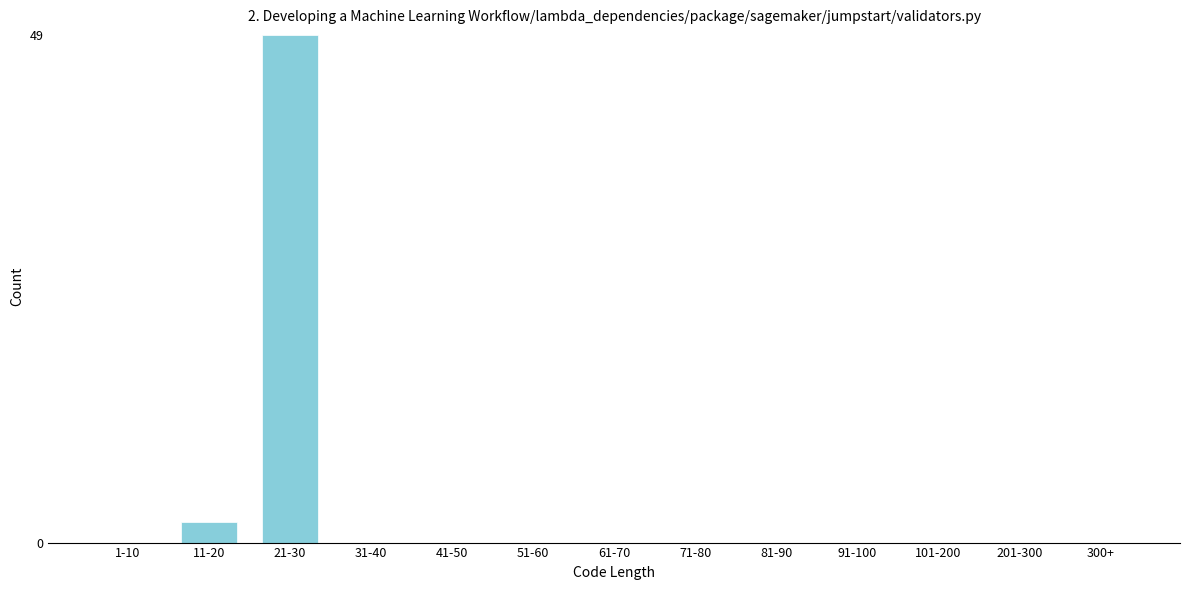

Reading left to right, list all the values displayed in this chart.

1-10=0	11-20=2	21-30=49	31-40=0	41-50=0	51-60=0	61-70=0	71-80=0	81-90=0	91-100=0	101-200=0	201-300=0	300+=0